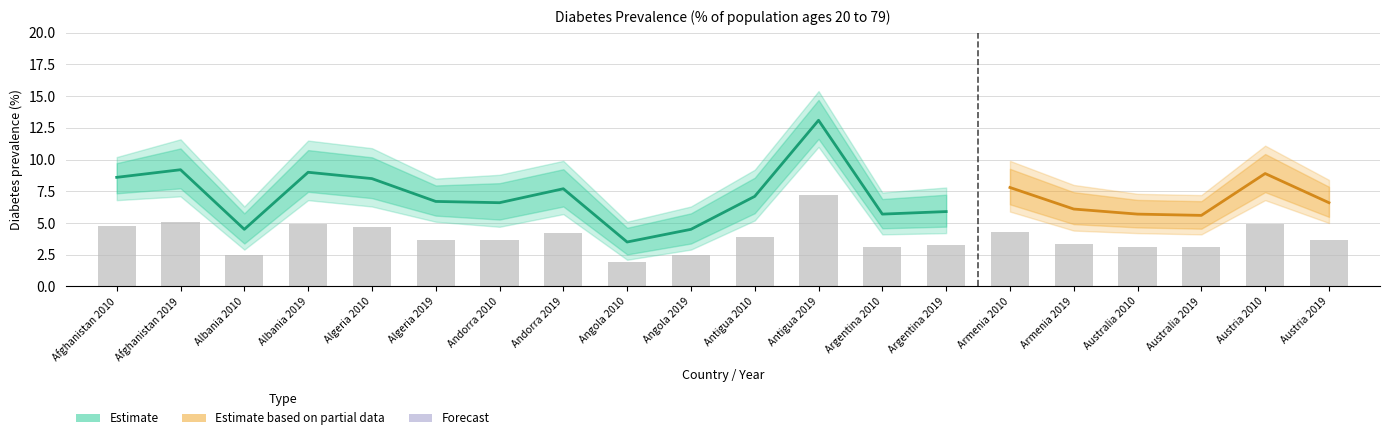

The Mean series shows 5.7 at Australia 2010. True or false?

True